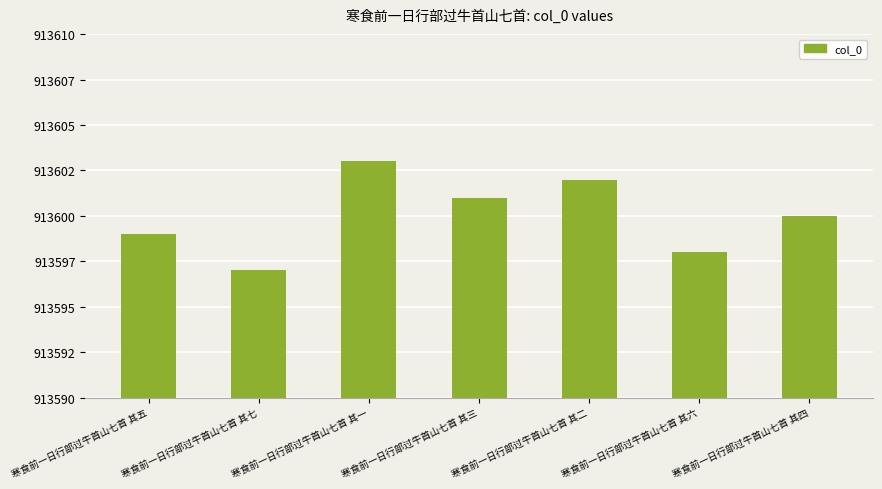

Between 寒食前一日行部过牛首山七首 其七 and 寒食前一日行部过牛首山七首 其三, which is larger?

寒食前一日行部过牛首山七首 其三